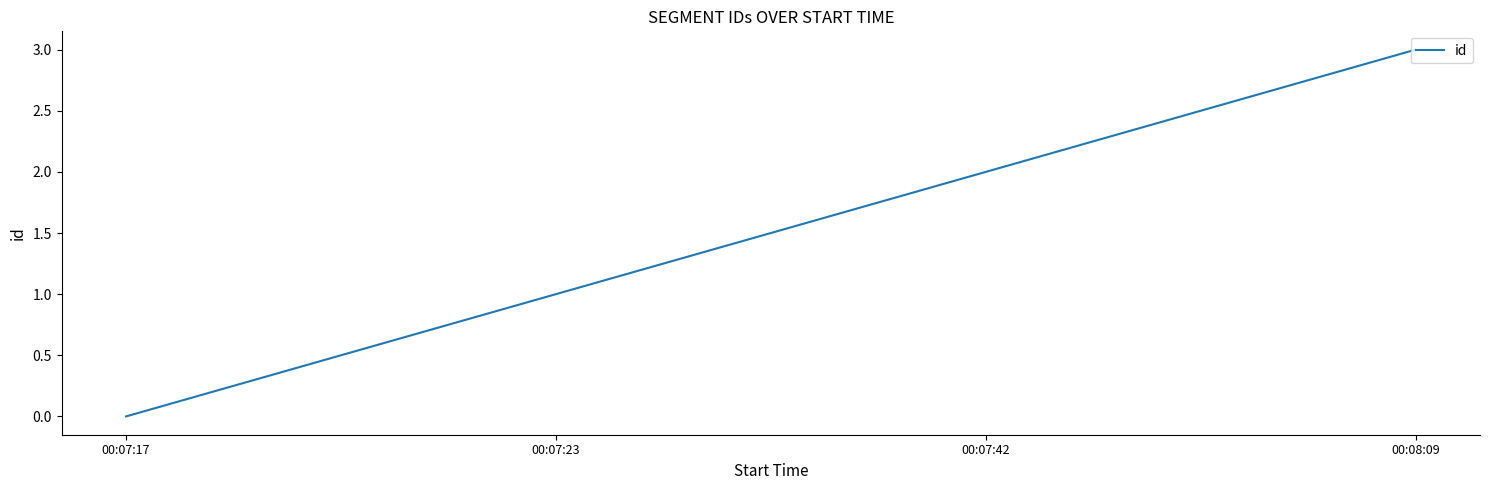

Is it true that the value at 00:07:23 is 1?

True